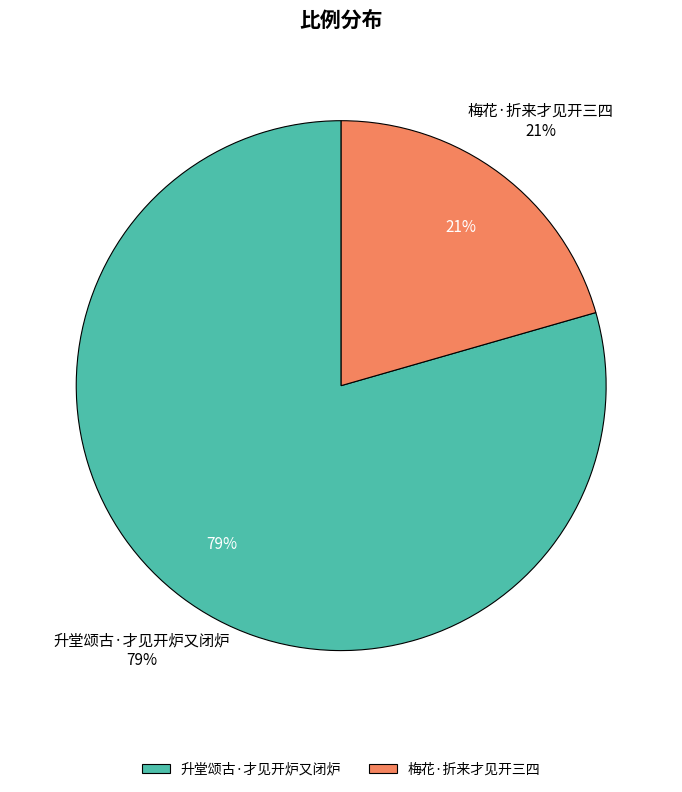

What percentage do 梅花·折来才见开三四 and 升堂颂古·才见开炉又闭炉 together represent?

100.0%